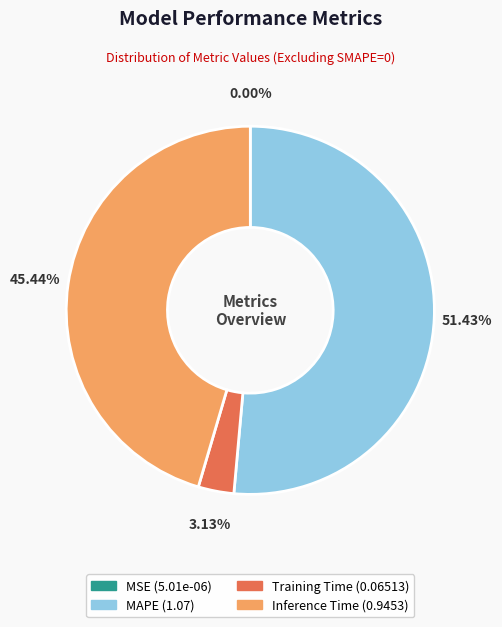

Which slice is the largest?

MAPE